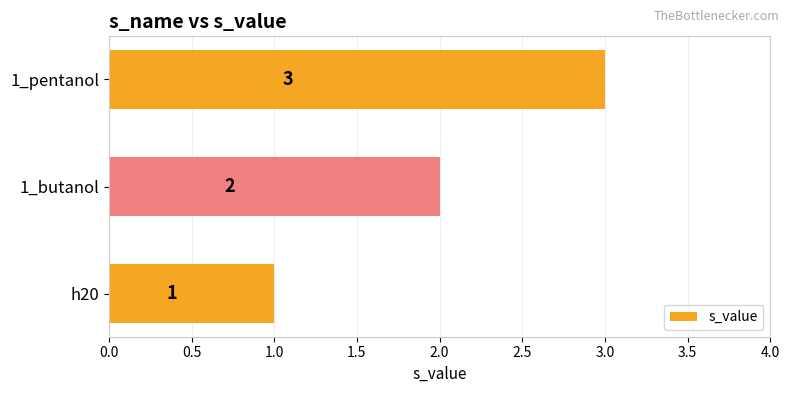

Between 1_butanol and h20, which is larger?

1_butanol